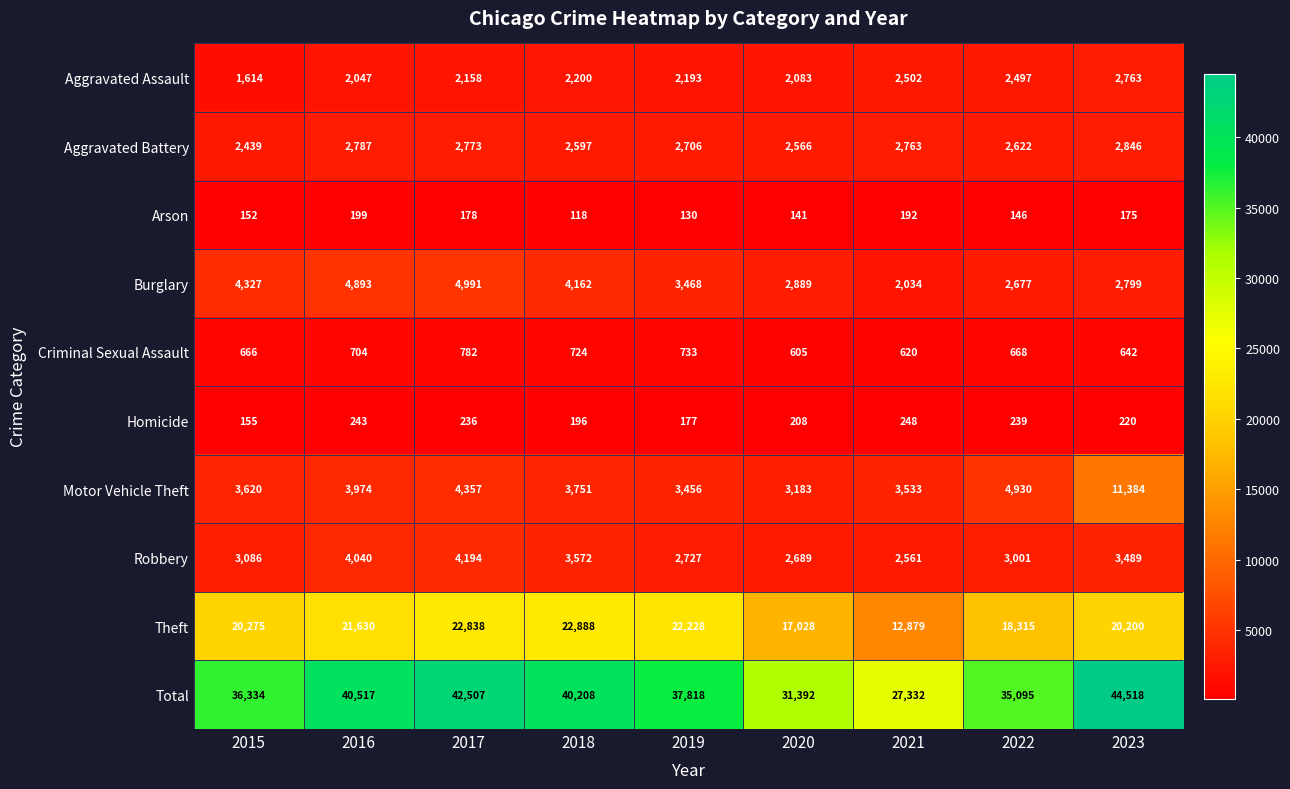

List the labels in order of Aggravated Assault value, smallest first.

2015, 2016, 2020, 2017, 2019, 2018, 2022, 2021, 2023